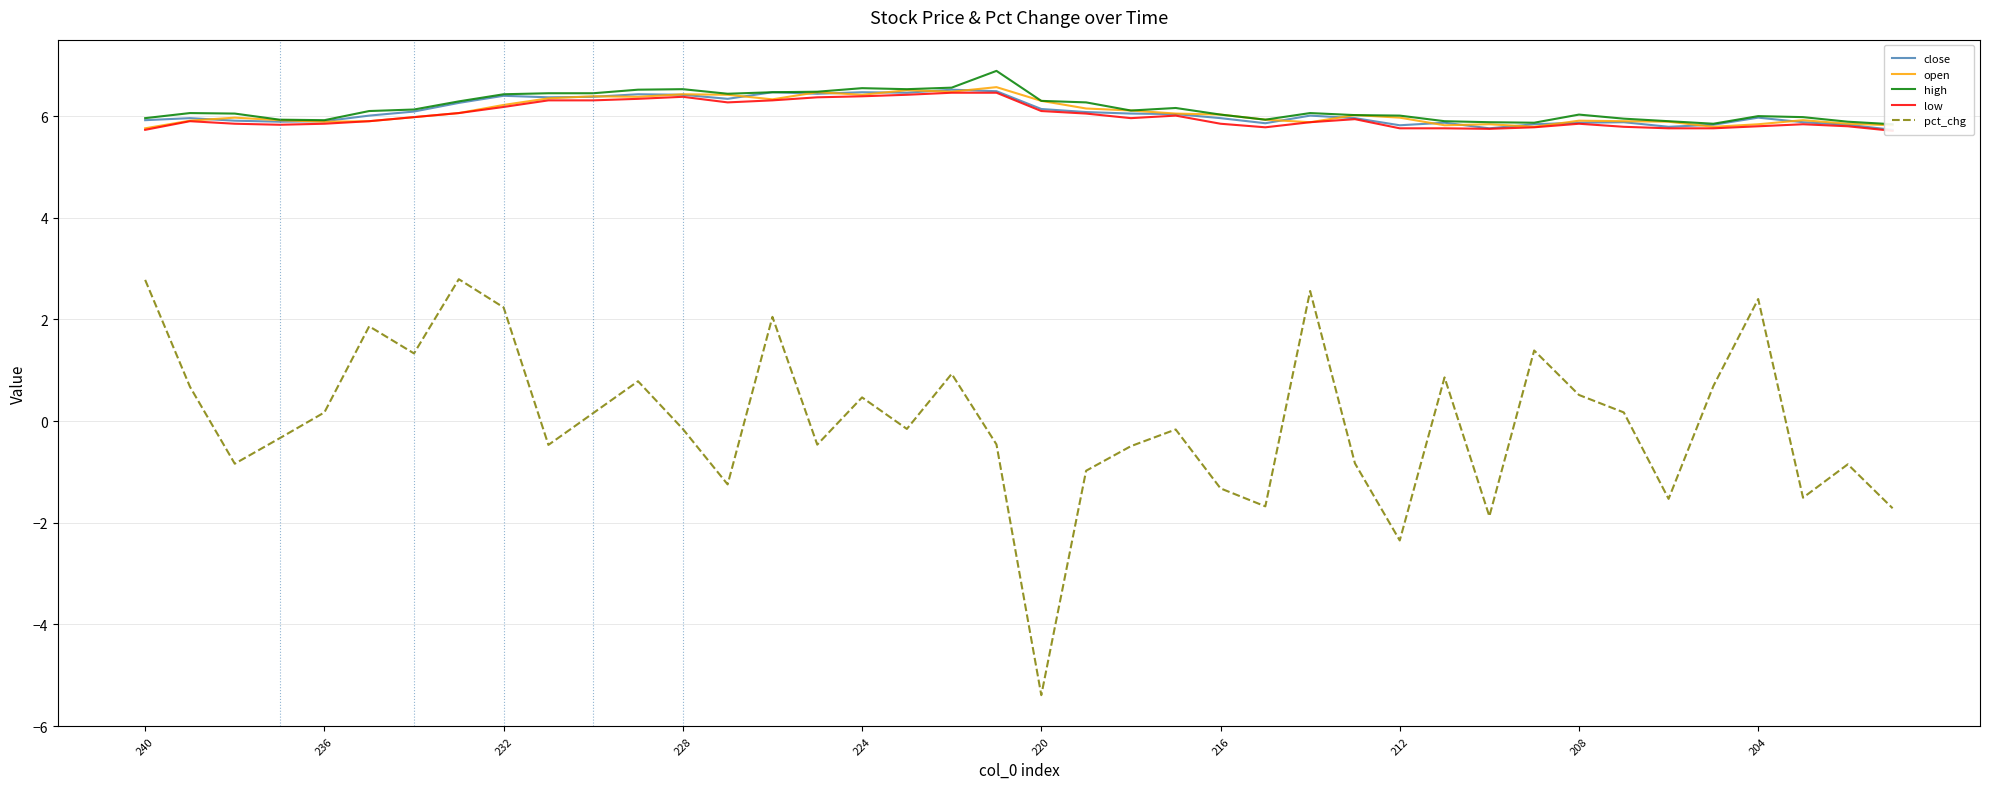

The open series shows 3.8 at 37. True or false?

False